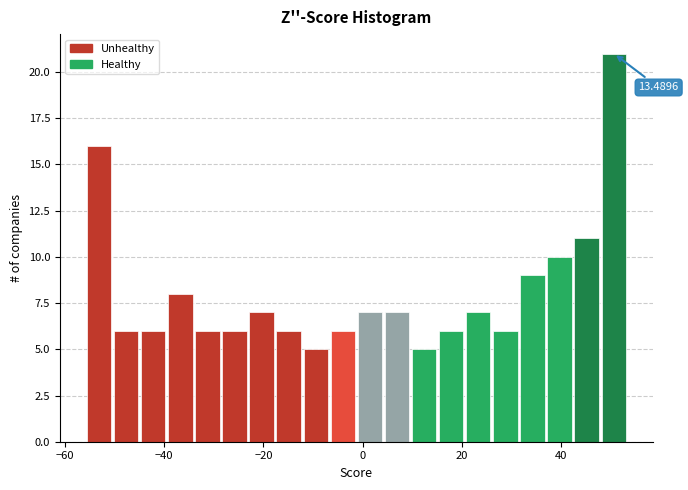

Around what value on the x-axis is the tallest bar? Give the approximate position of its centre, as read against the axis.

50